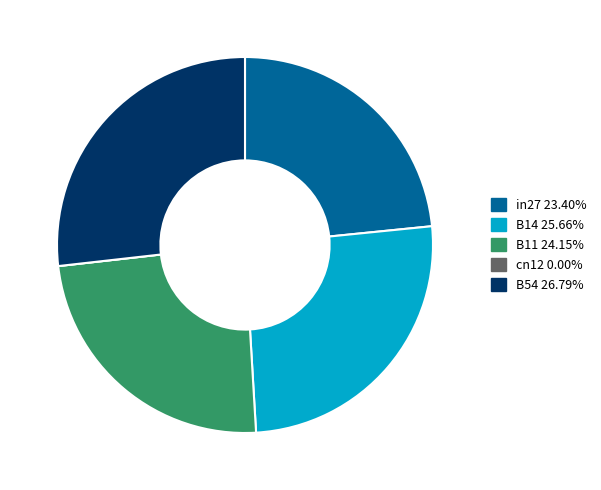

Is there any slice that represents more than half of the pie?

No